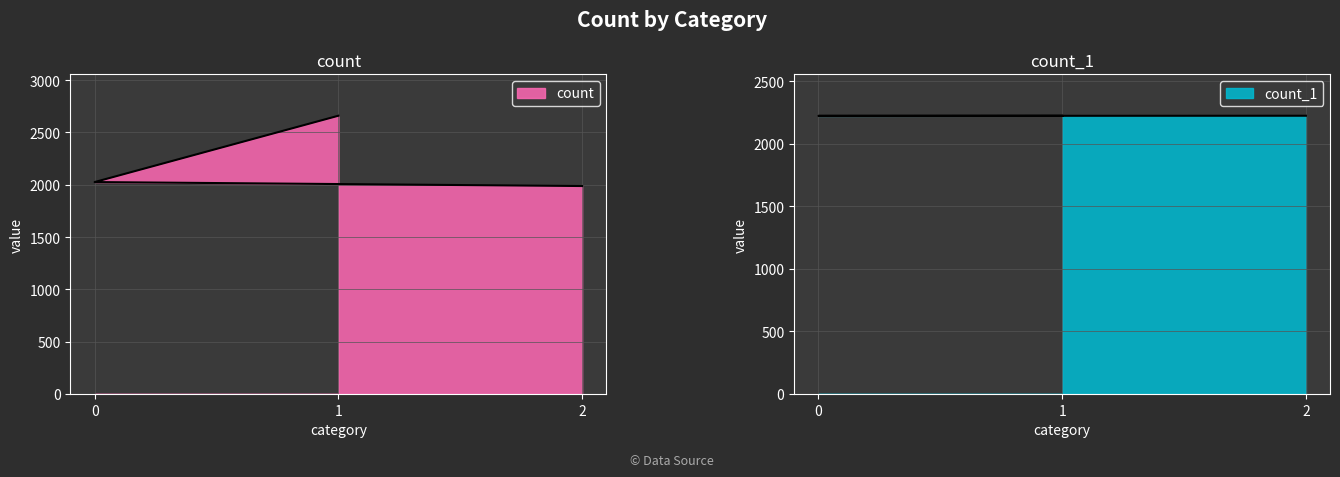

Rank the categories by count value from lowest to highest.

2, 0, 1